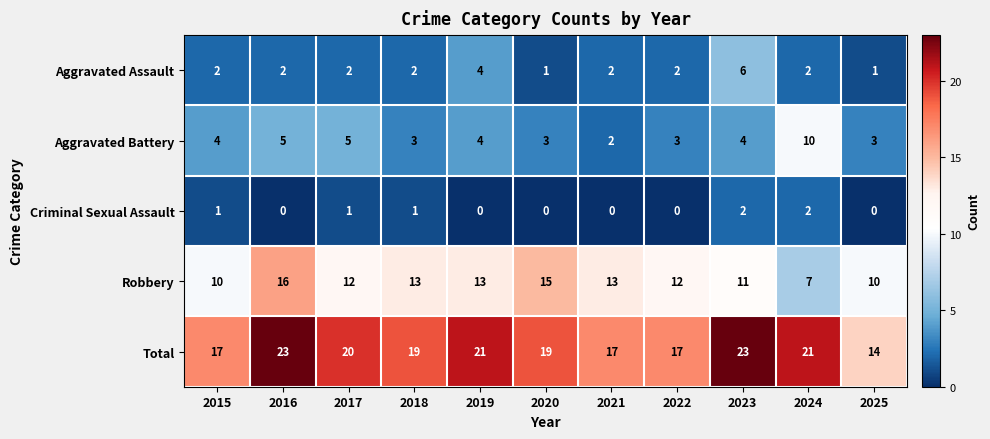

Rank the series at 2023 from highest to lowest value.

Total, Robbery, Aggravated Assault, Aggravated Battery, Criminal Sexual Assault